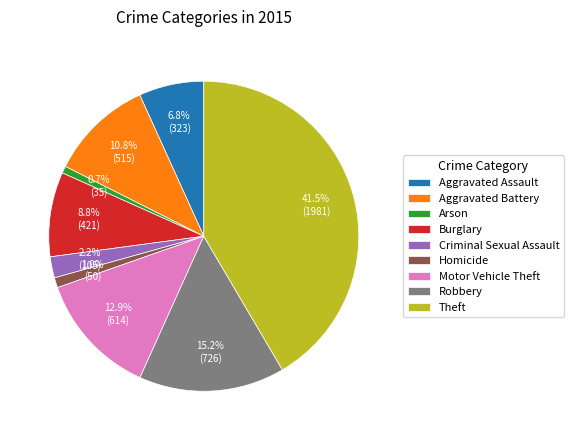

To the nearest percent, what is the average slice percentage?

11%